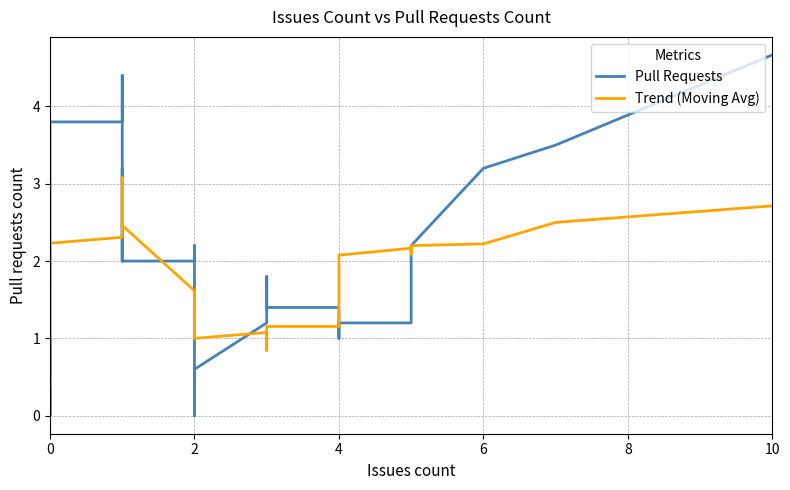

True or false: Pull Requests has a value of 3.4 at 2.

False